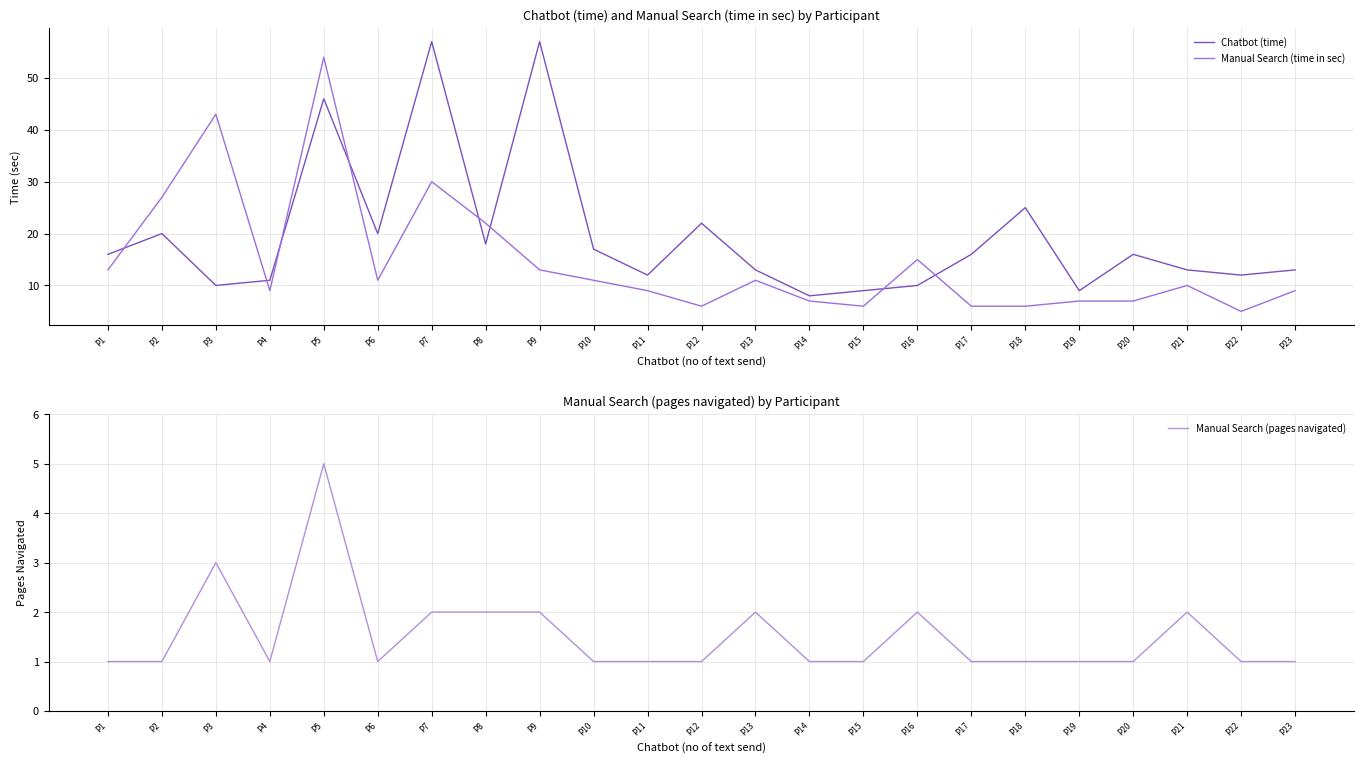

Reading left to right, list all the values displayed in this chart.

Chatbot (time): P1=16	P2=20	P3=10	P4=11	P5=46	P6=20	P7=57	P8=18	P9=57	P10=17	P11=12	P12=22	P13=13	P14=8	P15=9	P16=10	P17=16	P18=25	P19=9	P20=16	P21=13	P22=12	P23=13
Manual Search (time in sec): P1=13	P2=27	P3=43	P4=9	P5=54	P6=11	P7=30	P8=22	P9=13	P10=11	P11=9	P12=6	P13=11	P14=7	P15=6	P16=15	P17=6	P18=6	P19=7	P20=7	P21=10	P22=5	P23=9
Manual Search (pages navigated): P1=1	P2=1	P3=3	P4=1	P5=5	P6=1	P7=2	P8=2	P9=2	P10=1	P11=1	P12=1	P13=2	P14=1	P15=1	P16=2	P17=1	P18=1	P19=1	P20=1	P21=2	P22=1	P23=1